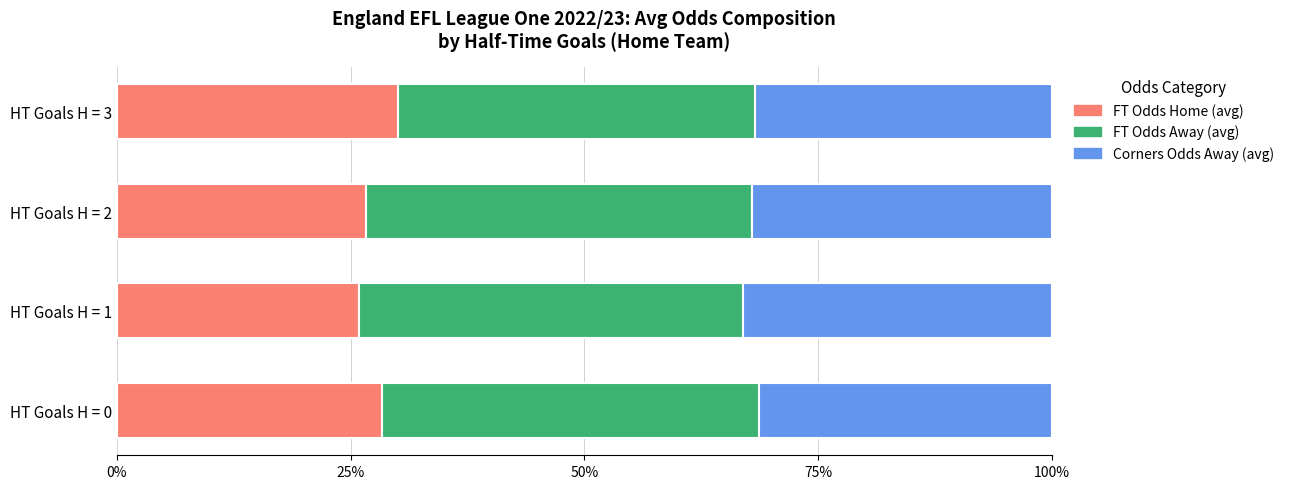

The value of FT Odds Home (avg) at HT Goals H = 3 is 30.0. True or false?

True